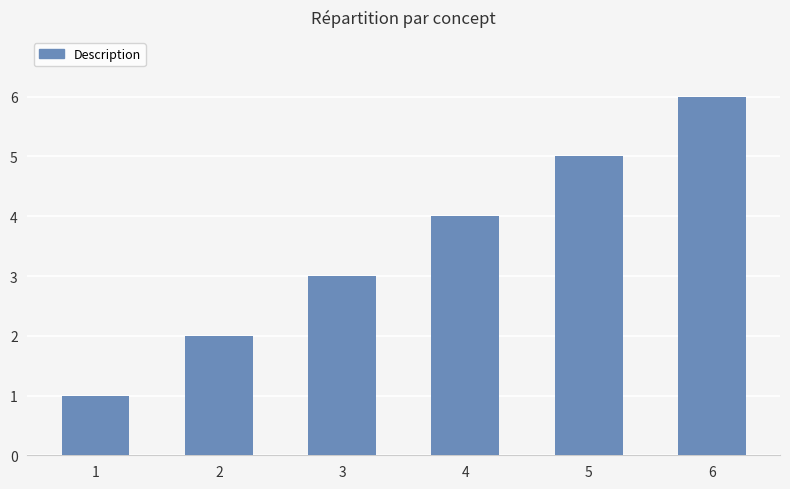

What is the value of the 3rd bar from the left?

3